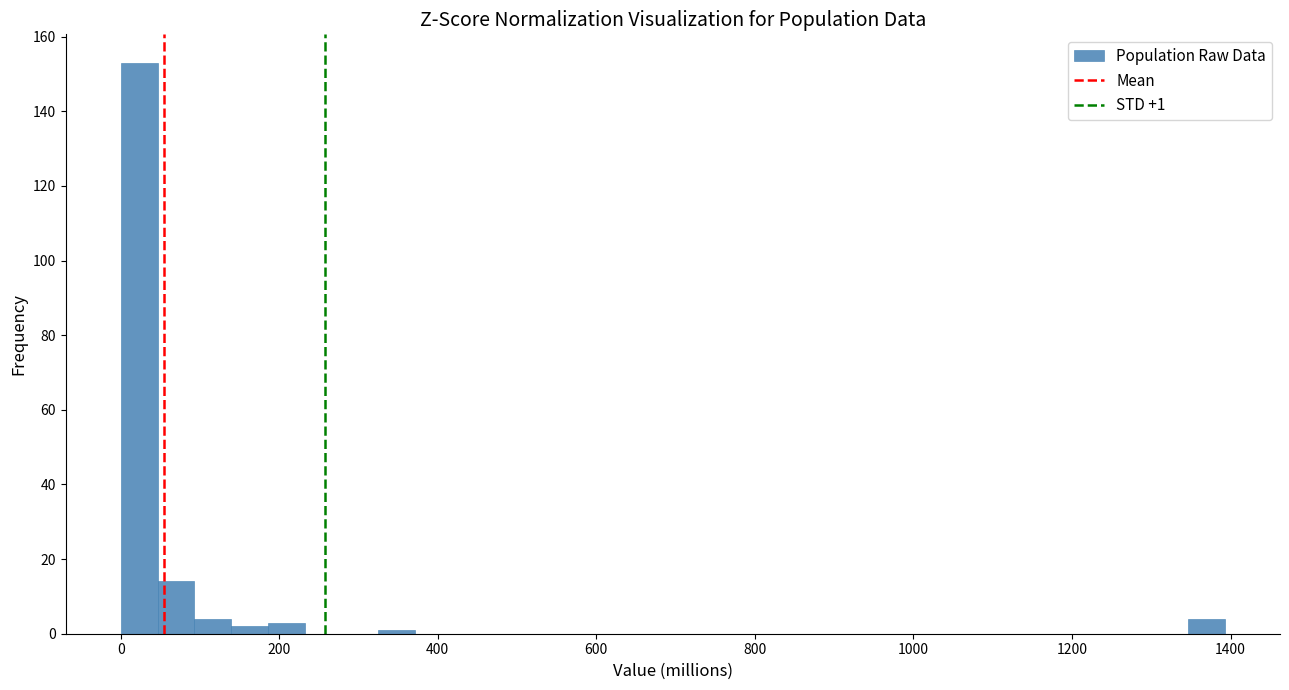

Around what value on the x-axis is the tallest bar? Give the approximate position of its centre, as read against the axis.

20